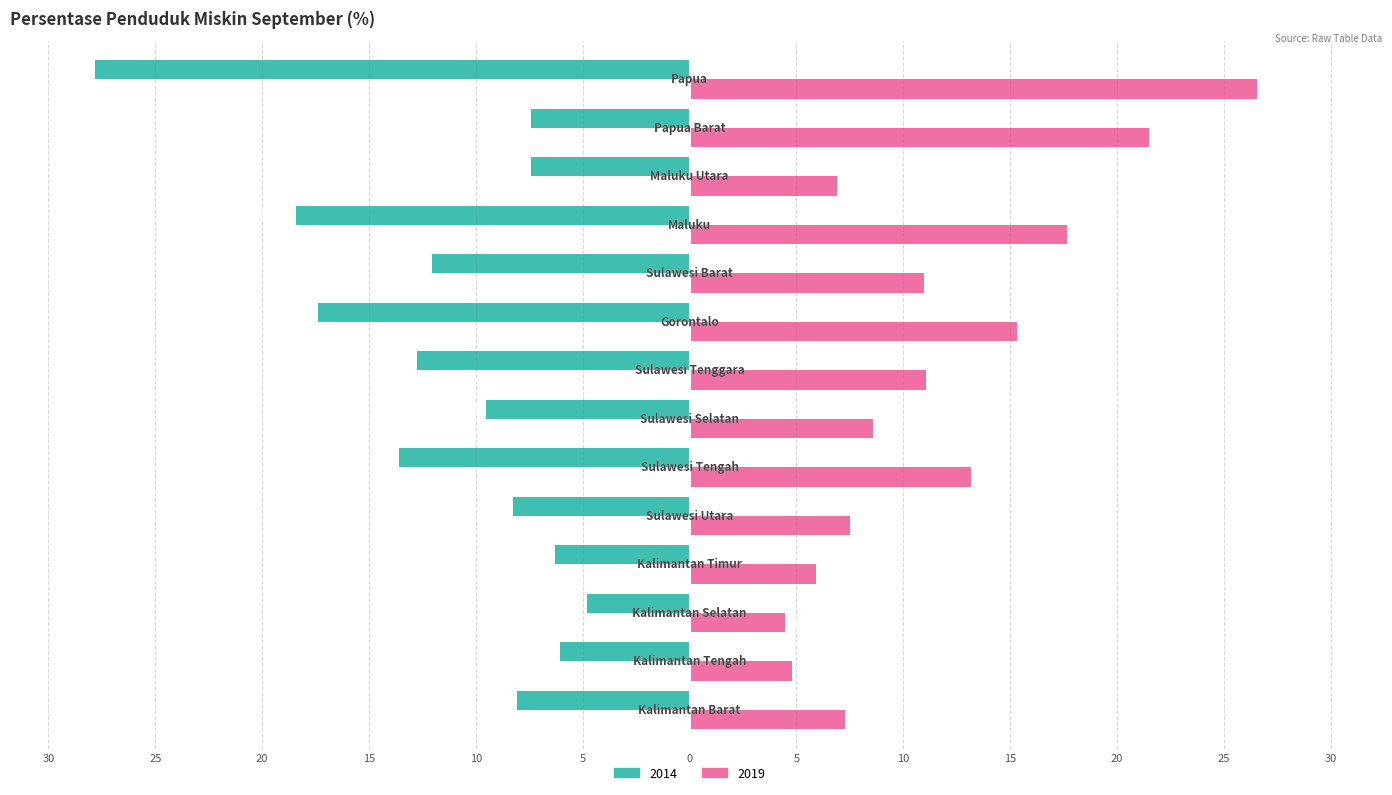

What are all the series names shown in the legend?

2014, 2019